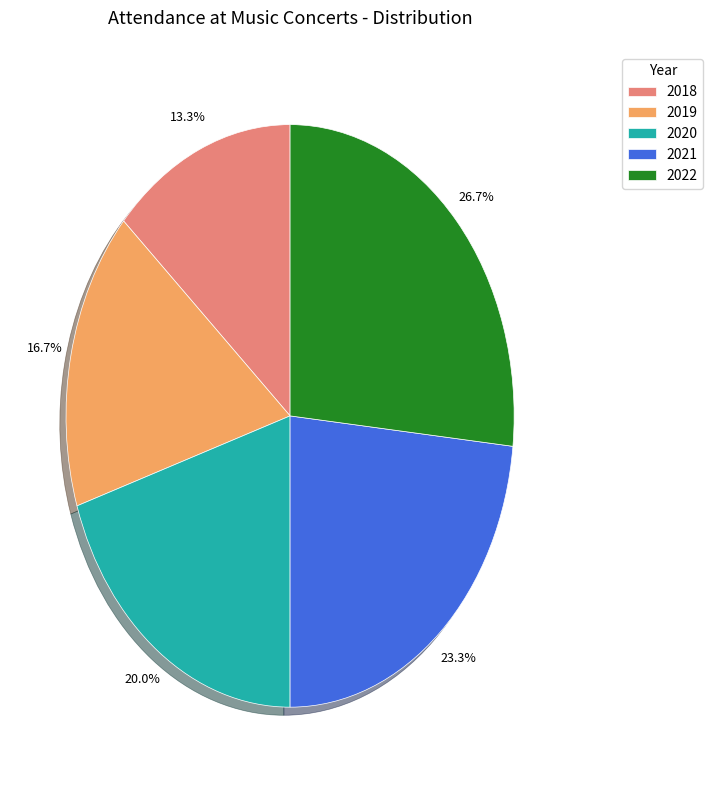

How many slices are in this pie chart?

5